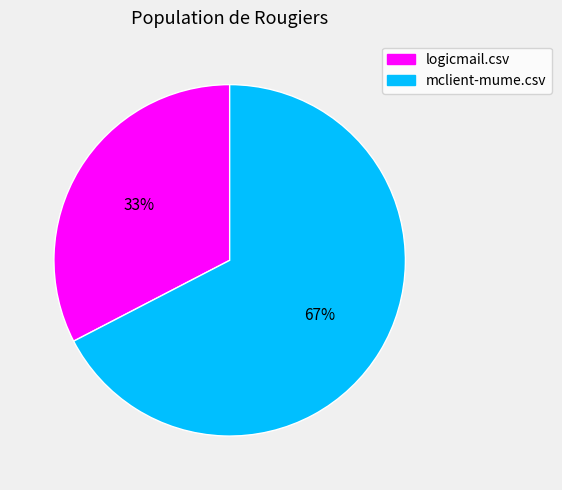

How many slices are in this pie chart?

2